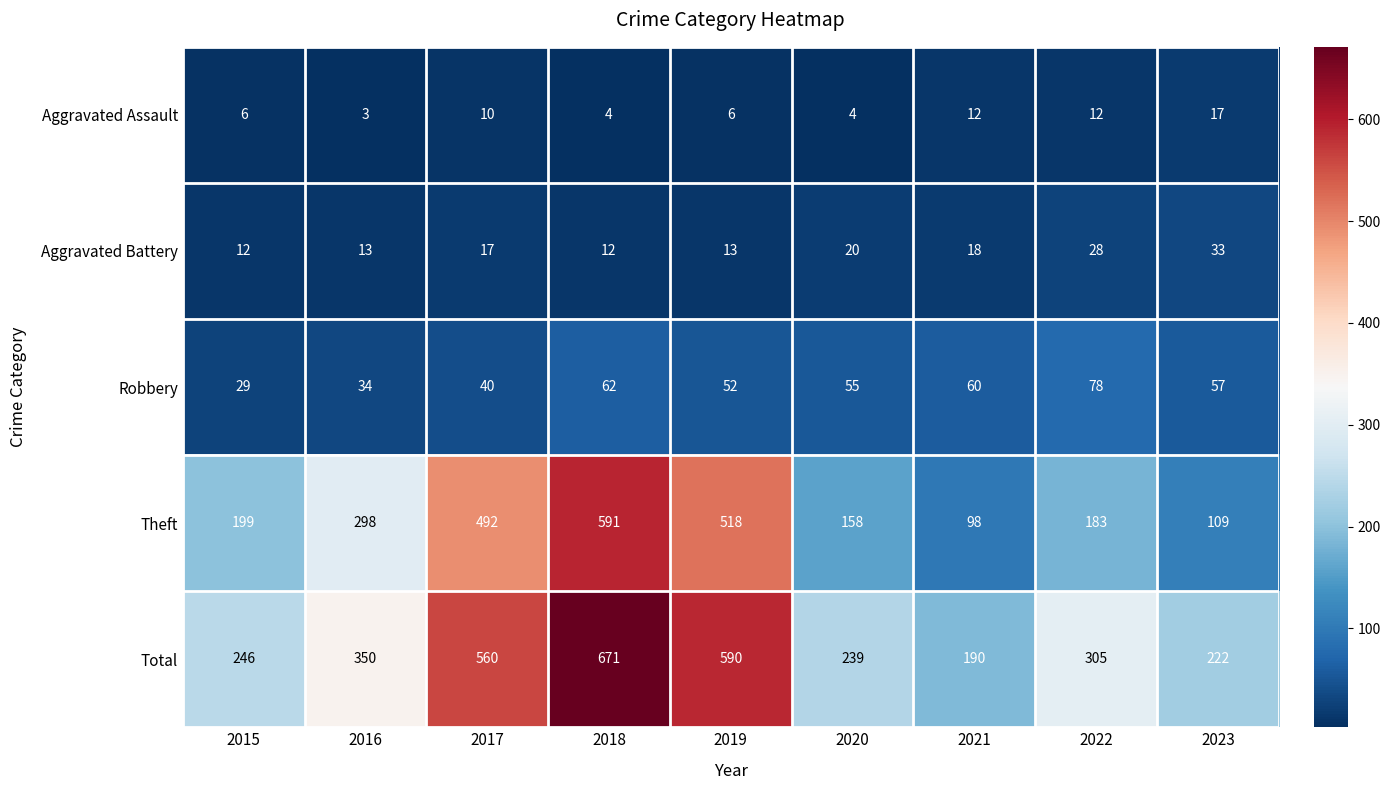

Which series changed the most between 2015 and 2022?

Total